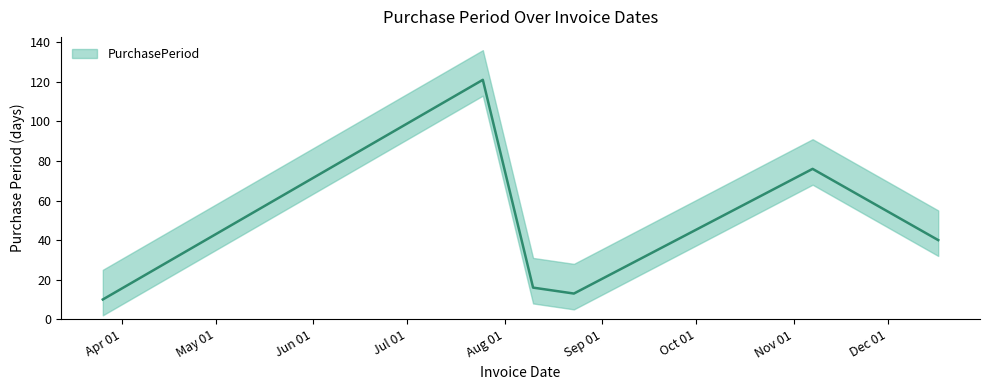

The value at 2016-08-10 is 24. True or false?

False